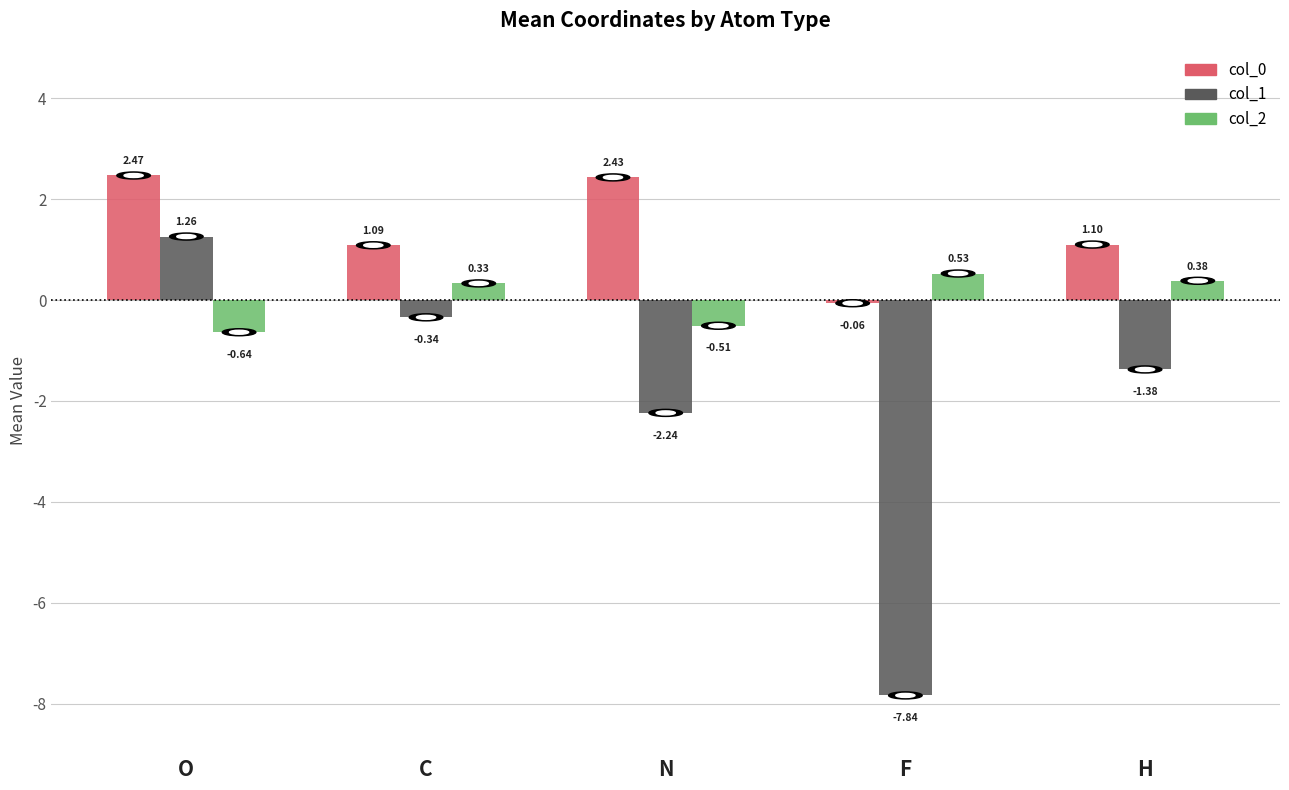

Which label corresponds to the smallest value in the chart?

F